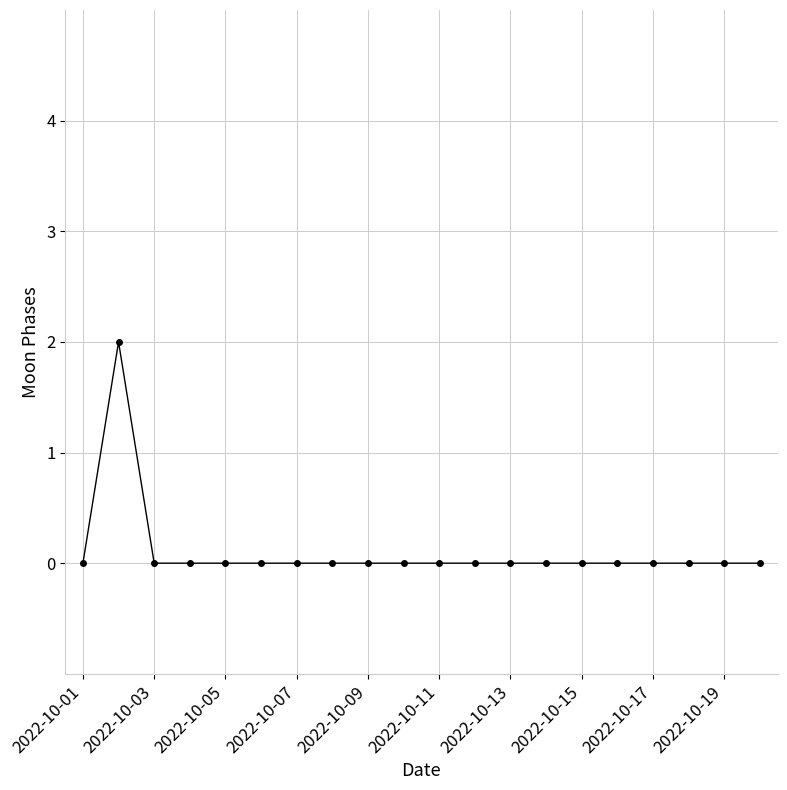

Reading left to right, what are all the values shown in this chart?

0	2	0	0	0	0	0	0	0	0	0	0	0	0	0	0	0	0	0	0